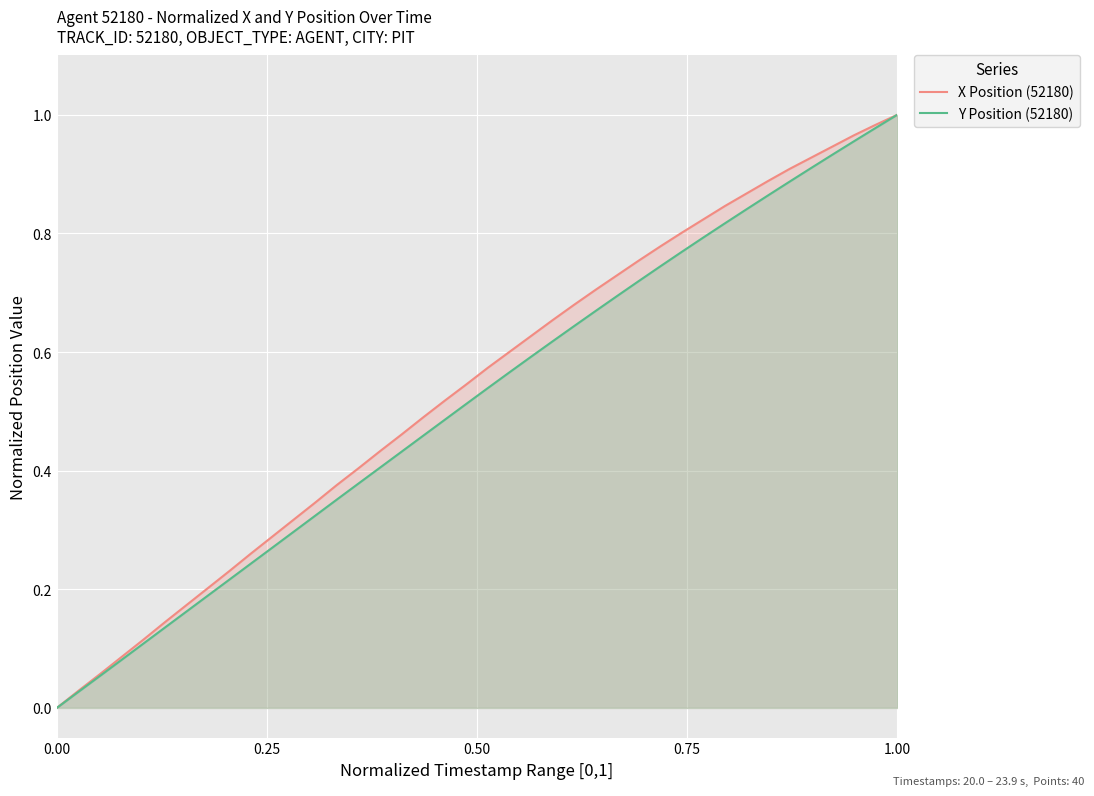

What are all the series names shown in the legend?

X Position (52180), Y Position (52180)